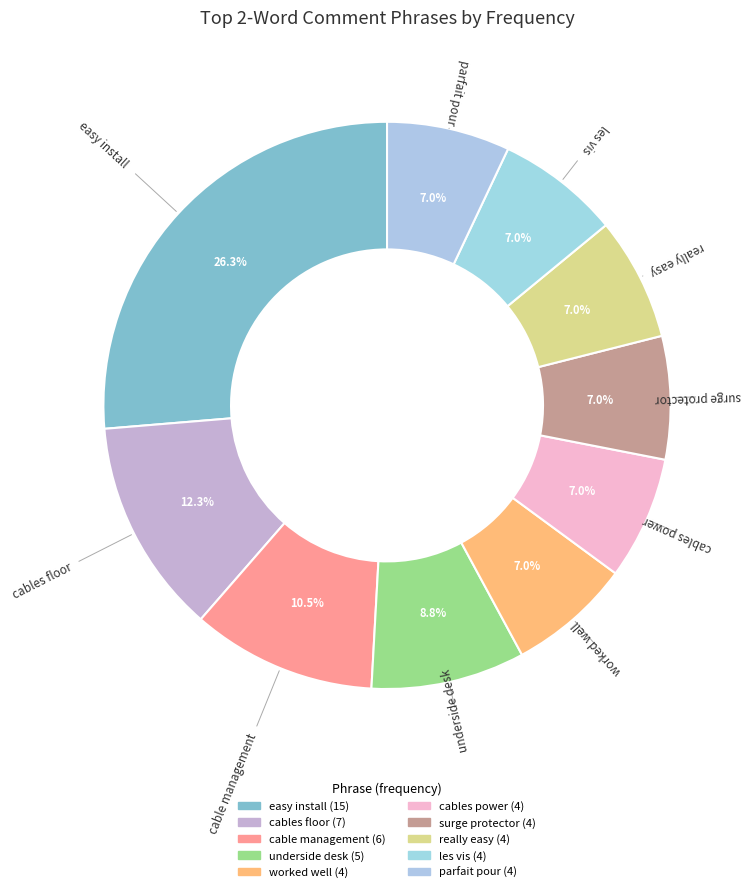

Count the number of slices in the pie.

10